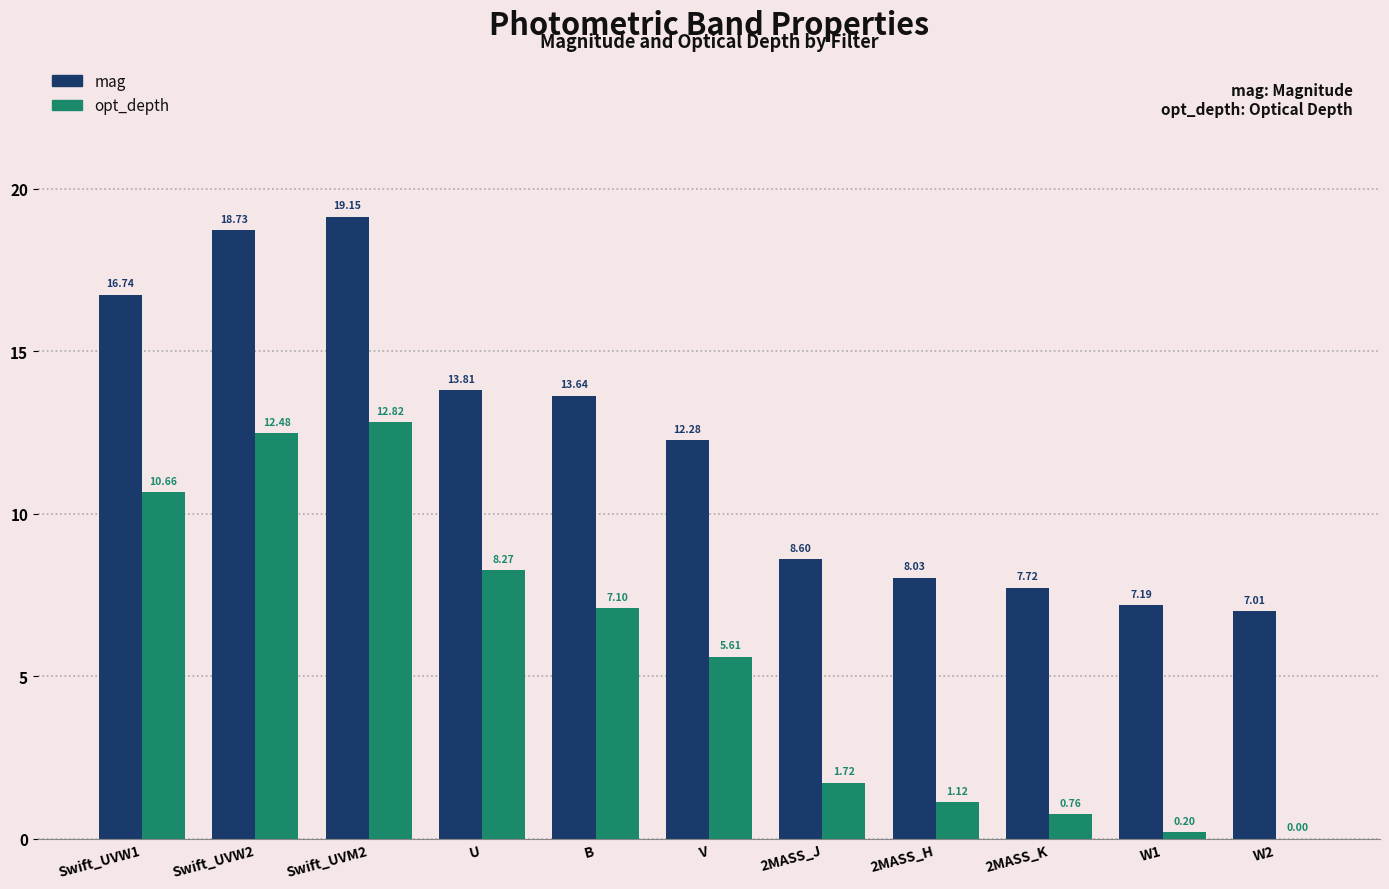

True or false: opt_depth has a value of 8.8 at W2.

False